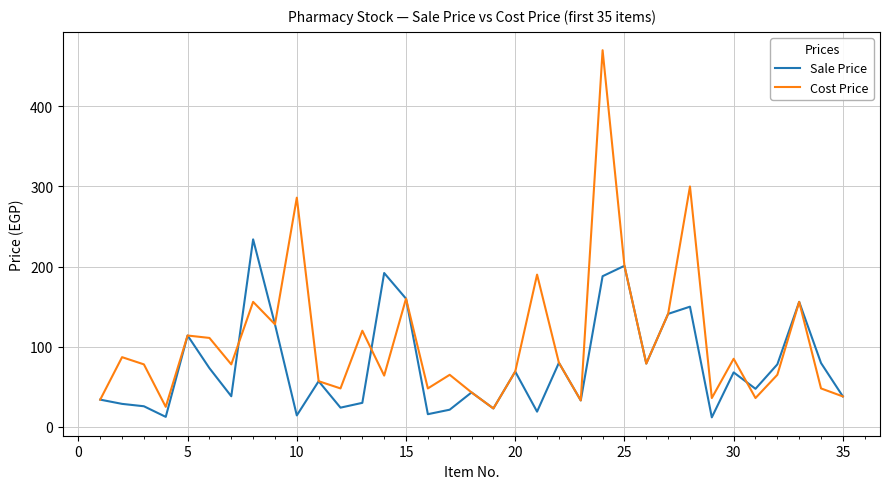

True or false: Cost Price has more than 1 points higher than both neighbors.

True